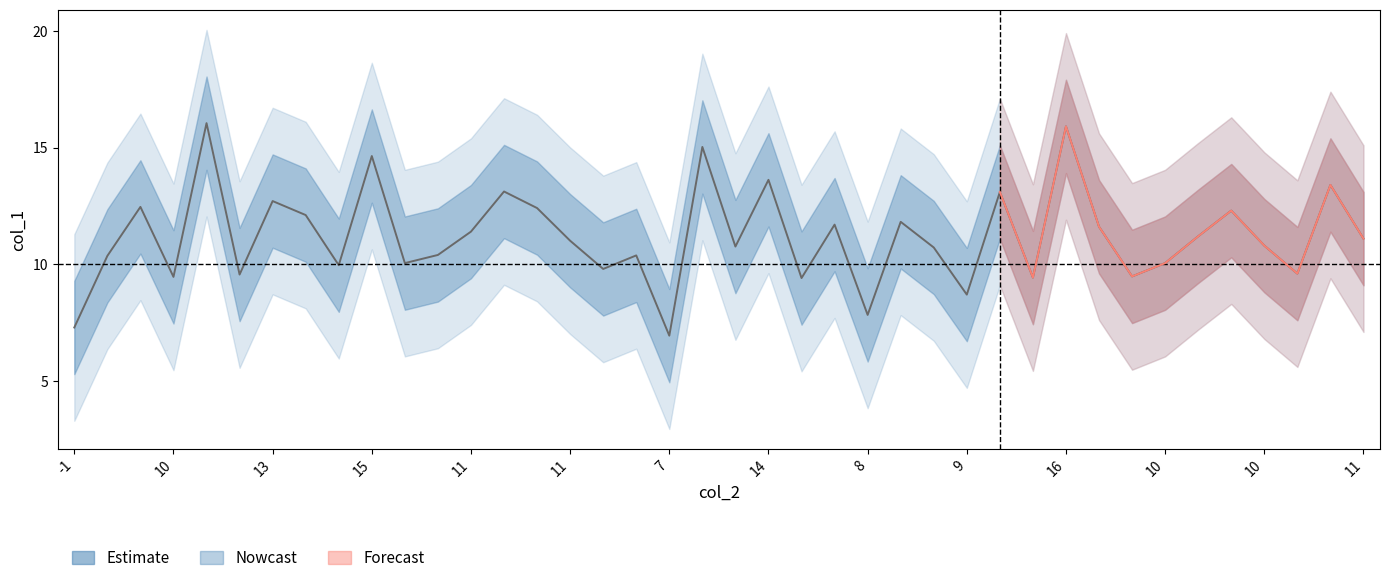

How many interior local valleys does the lower90 series have?

13